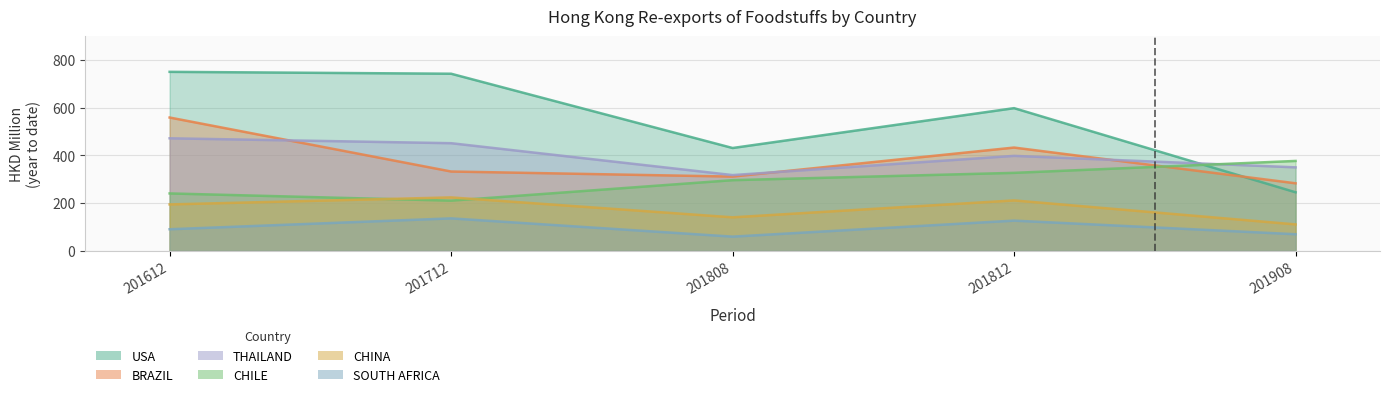

The CHINA series shows 146.6 at 201812. True or false?

False